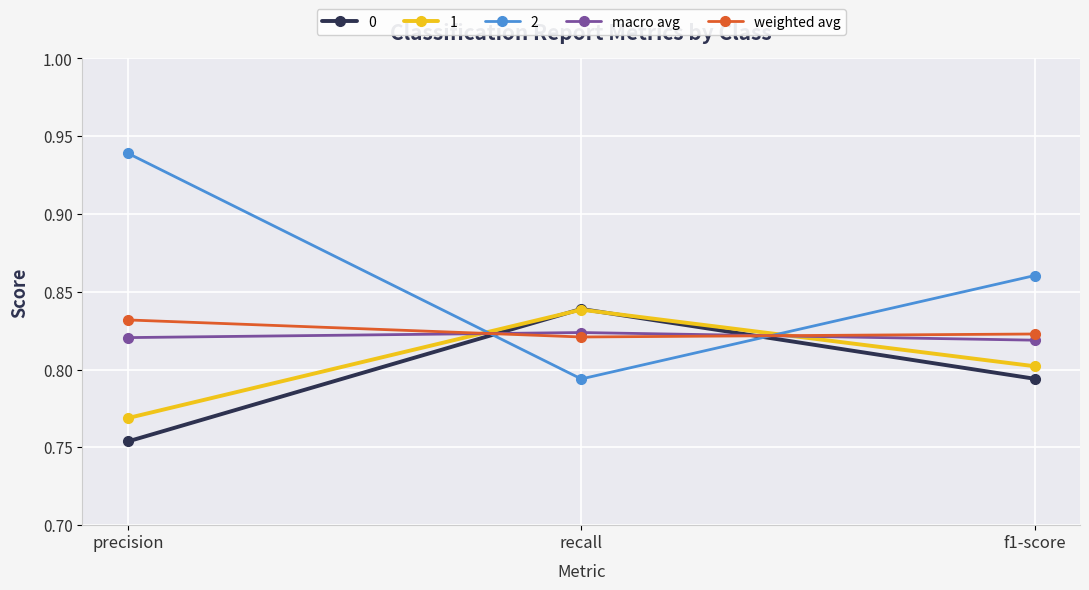

Is the value of 2 at recall greater than the value of 1 at recall?

No